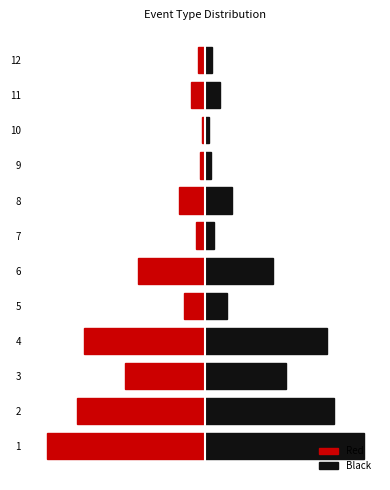

How many bars are there in each group?

2